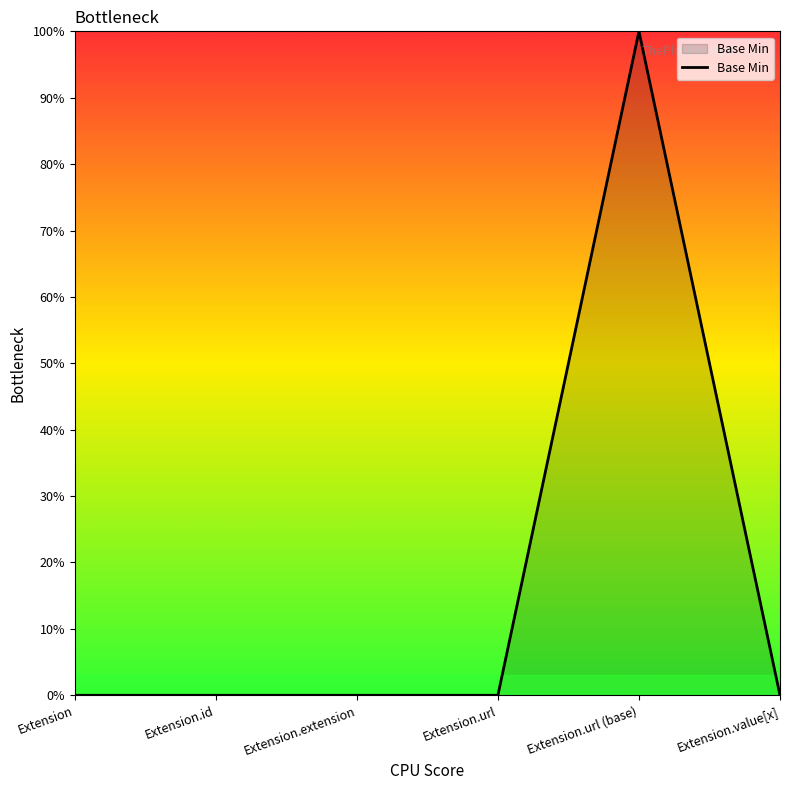

True or false: the data shows 1 at Extension.value[x].

False